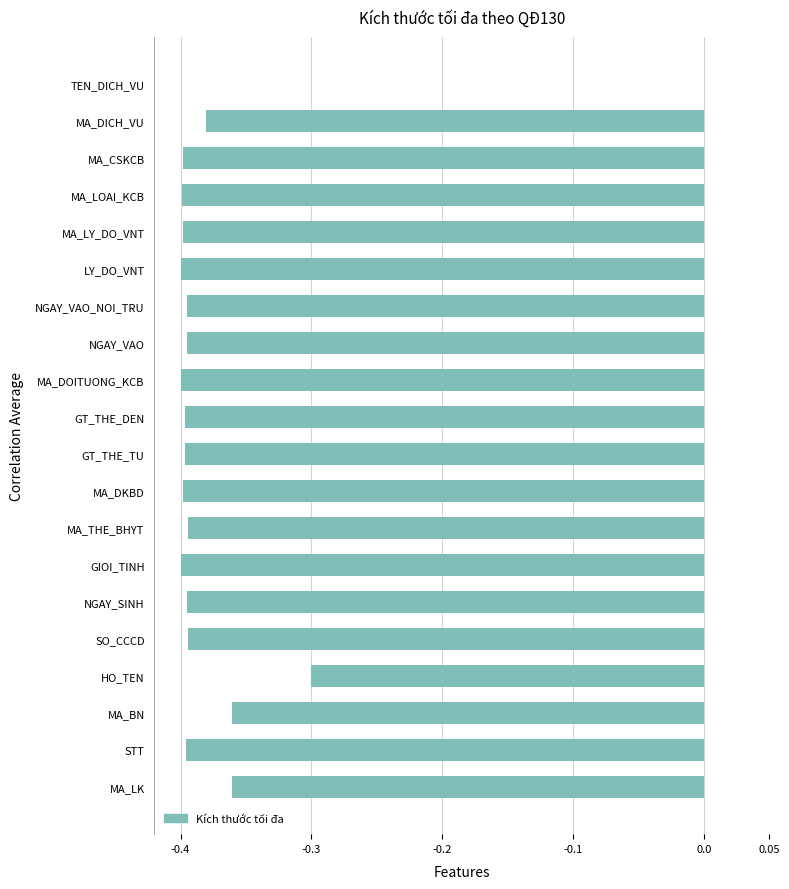

The value at MA_LY_DO_VNT is -0.2. True or false?

False